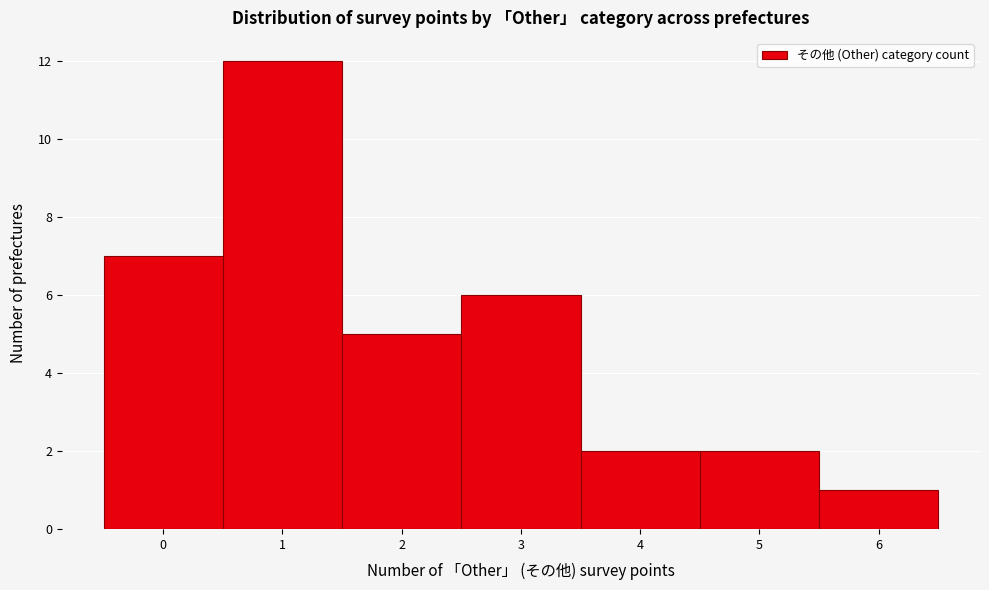

Reading left to right, list every bar in this chart as the range it spans on the x-axis followed by its height. The values are not printed on the chart, so give them approximately, as read against the axis.

-0.5 to 0.5: 7
0.5 to 1.5: 12
1.5 to 2.5: 5
2.5 to 3.5: 6
3.5 to 4.5: 2
4.5 to 5.5: 2
5.5 to 6.5: 1